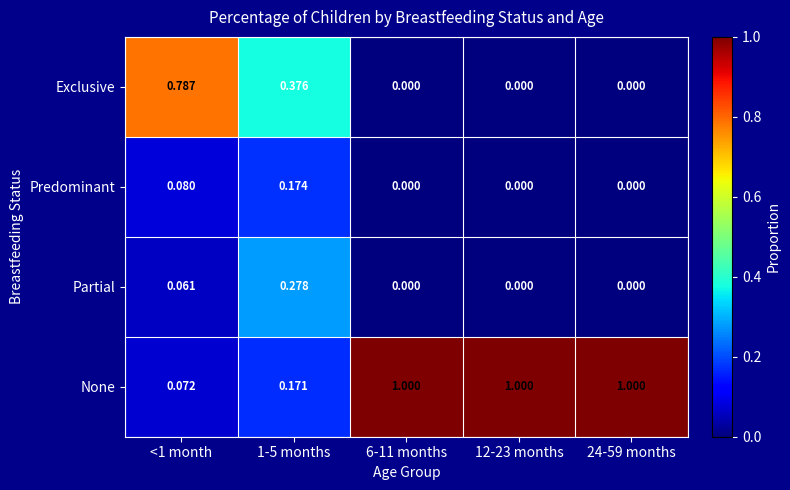

Which series has the largest total across all categories?

None